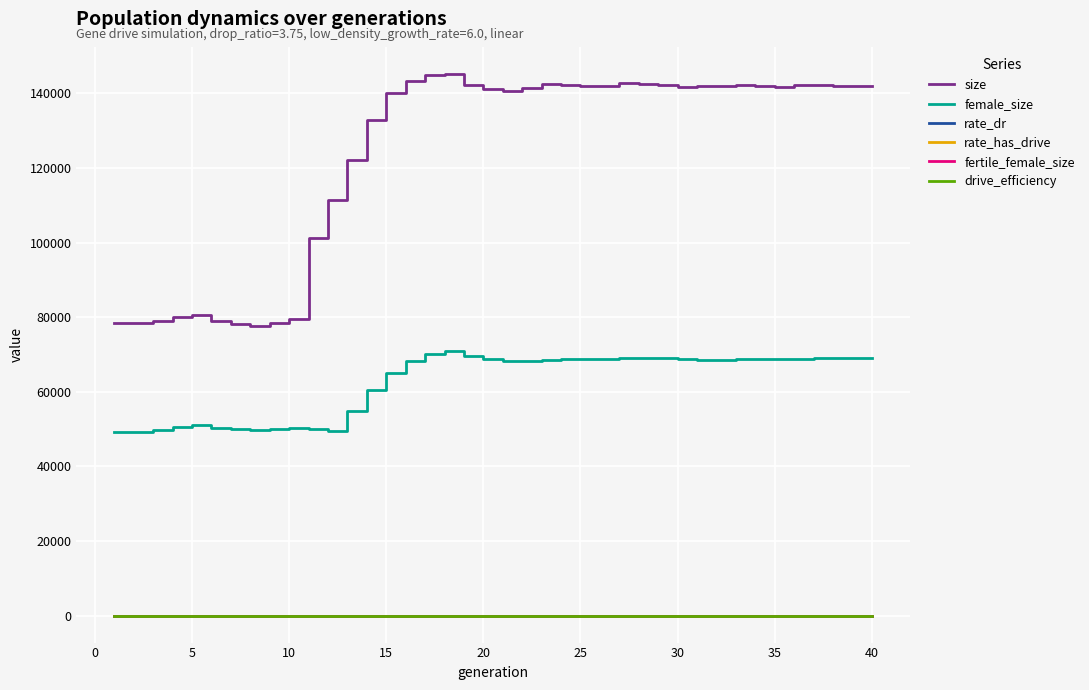

What is the maximum value shown in the chart?

145143.0